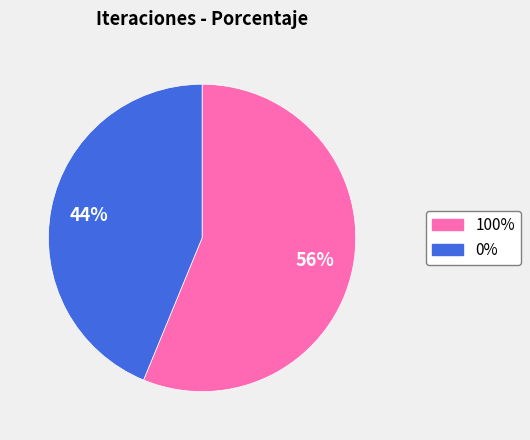

Is there any slice that represents more than half of the pie?

Yes